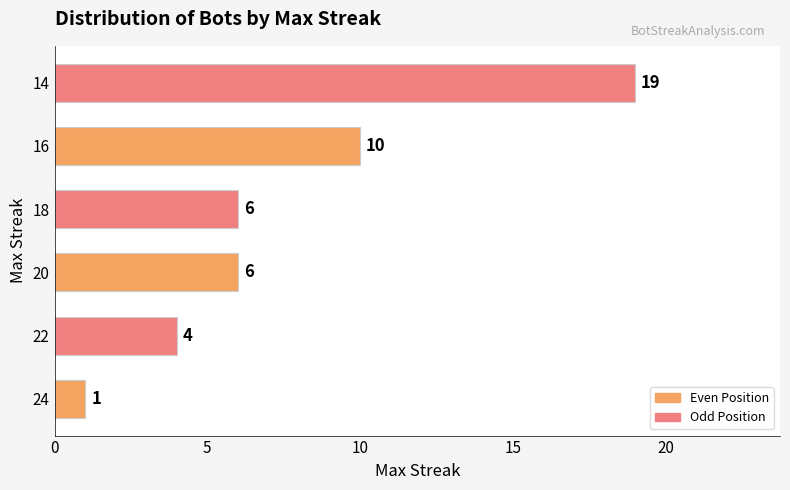

What is the change in value from 24 to 22?

+3